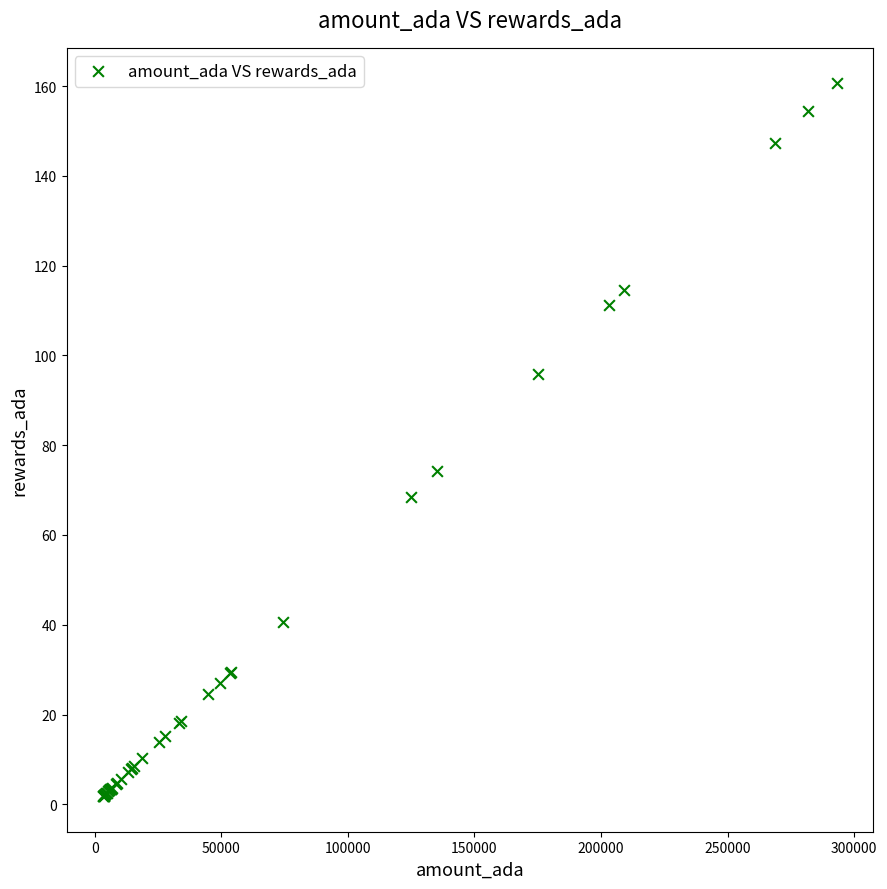

What Y value in the scatter plot is closest to 81?

74.2